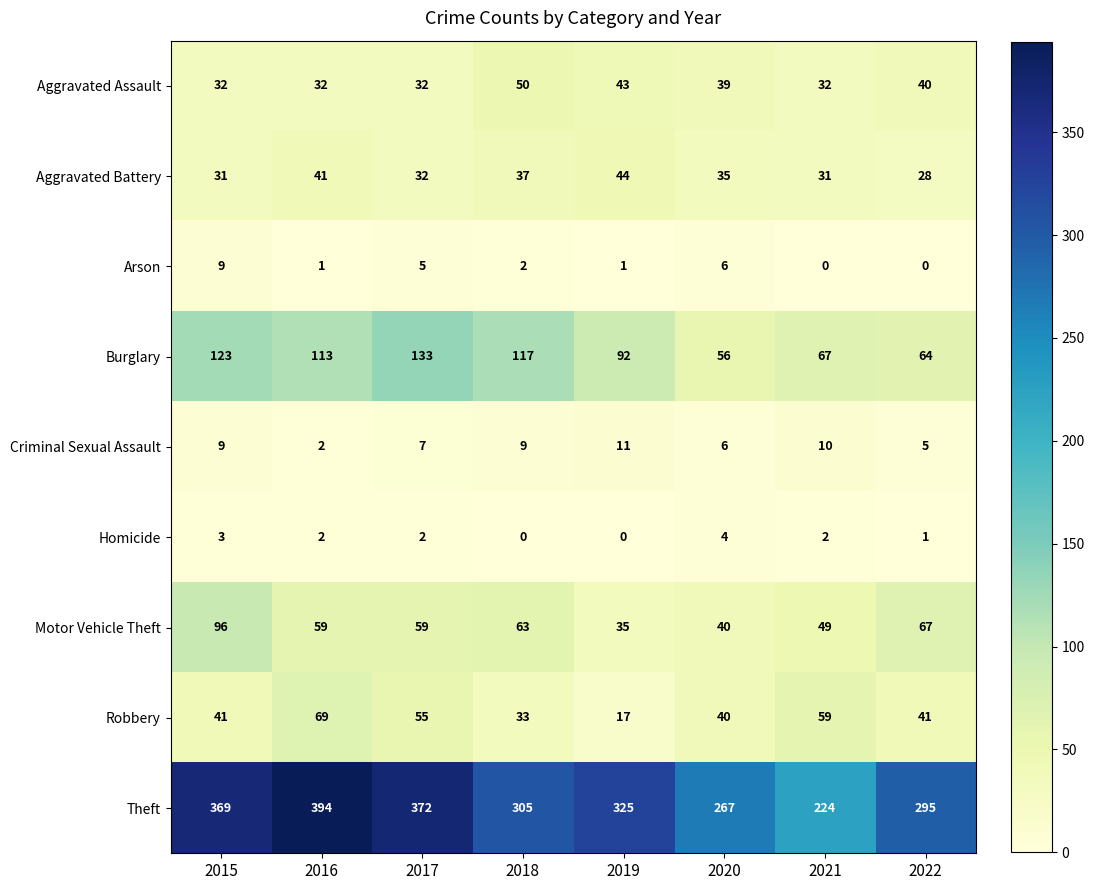

What is the total value across all series at 2022?

541